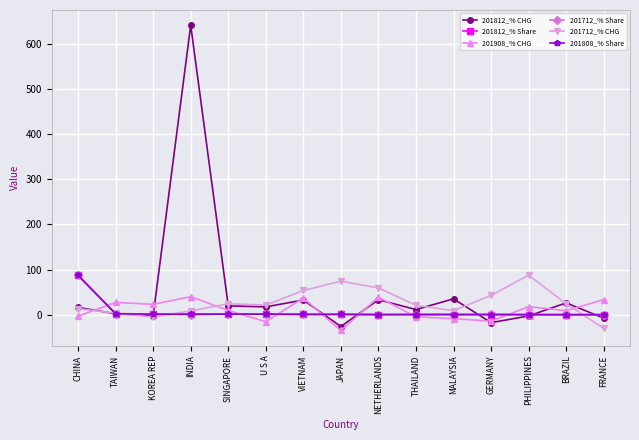

Is the value of 201712_% Share at GERMANY greater than the value of 201712_% CHG at U S A?

No